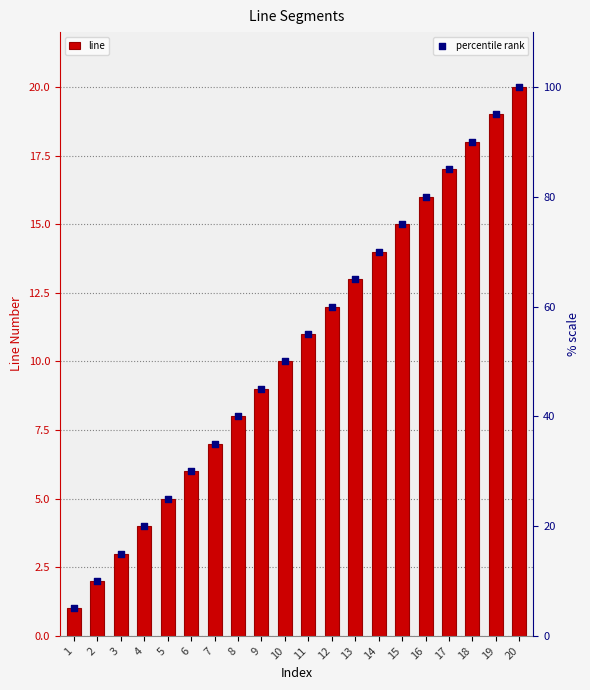

At how many categories does at least one series exceed 35?

13